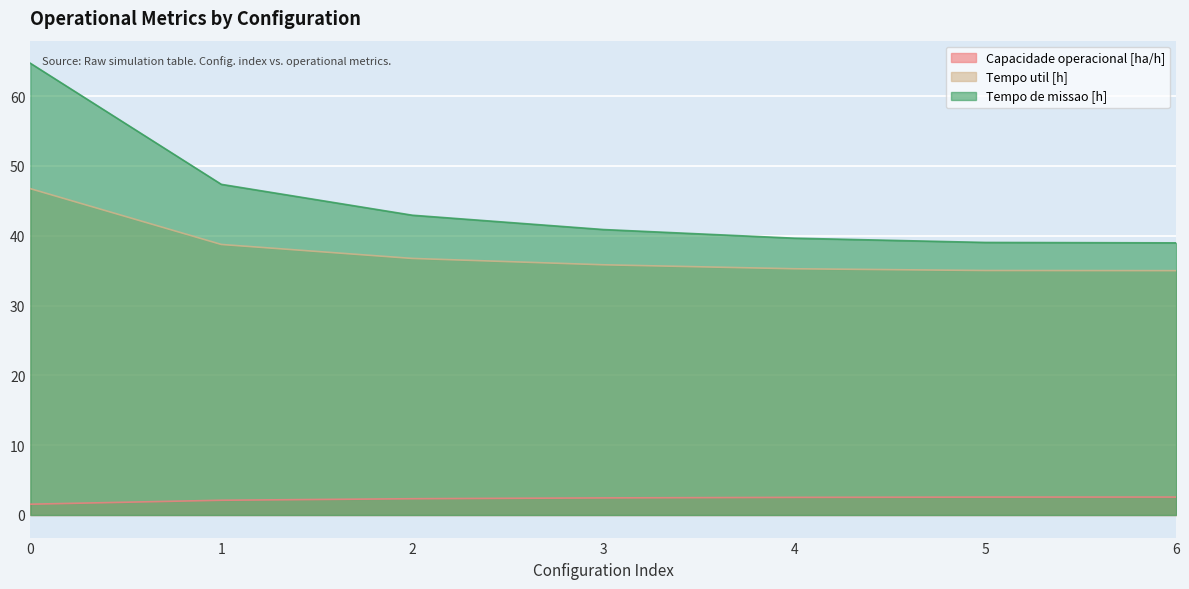

Which series has the largest total across all categories?

Tempo de missao [h]